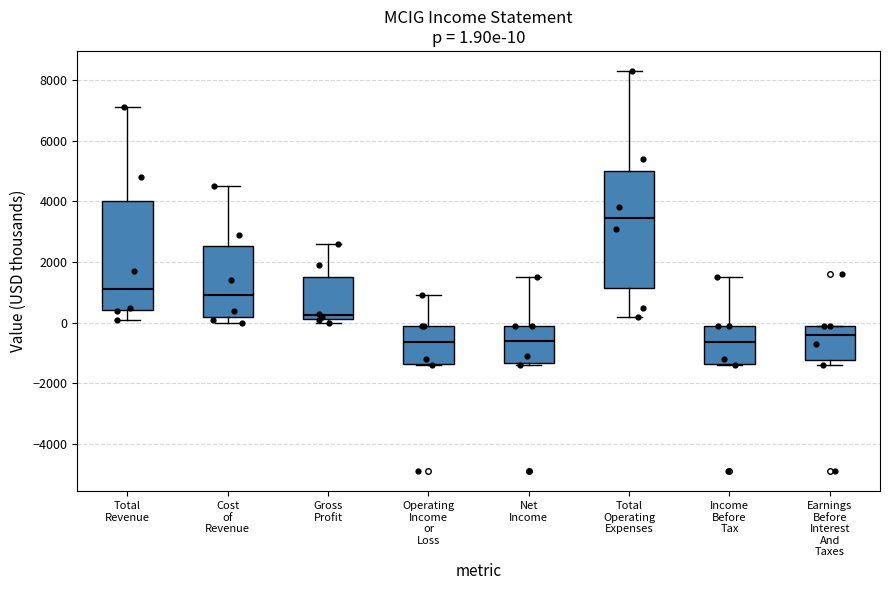

Comparing the boxes themselves (not the whiskers), which one is the tallest?

Total Operating Expenses